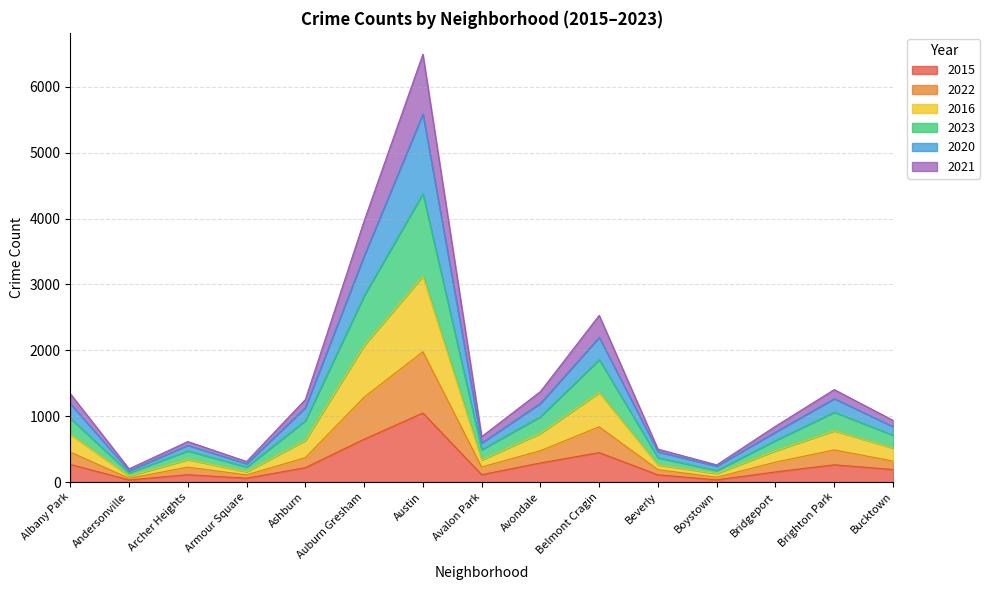

Which series has the largest range (max minus min)?

2020